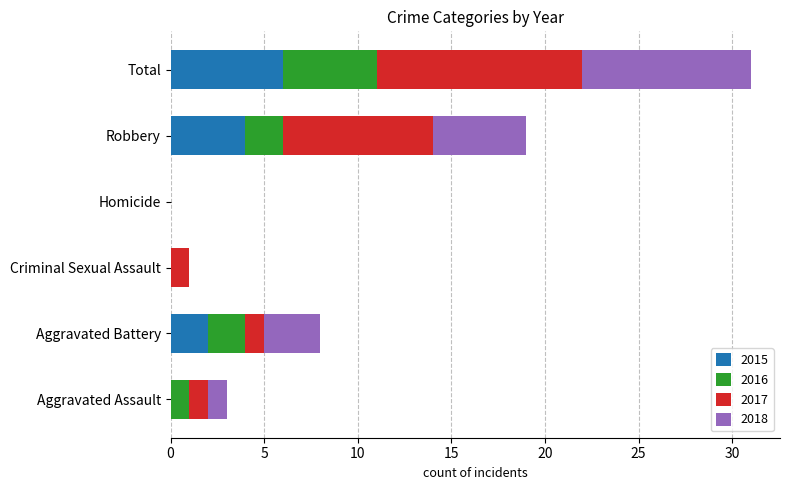

What is the maximum value for 2015?

6